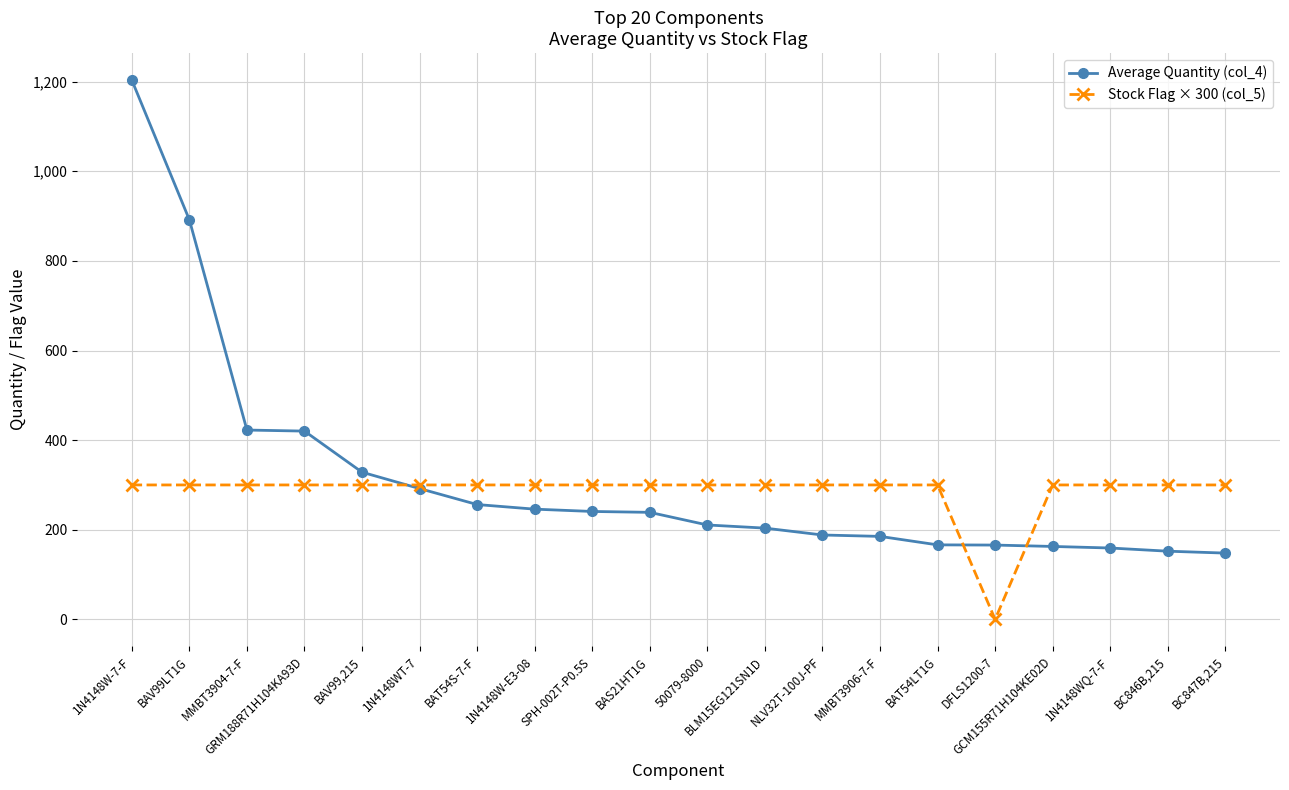

At which label does Average Quantity (col_4) first exceed 238?

1N4148W-7-F